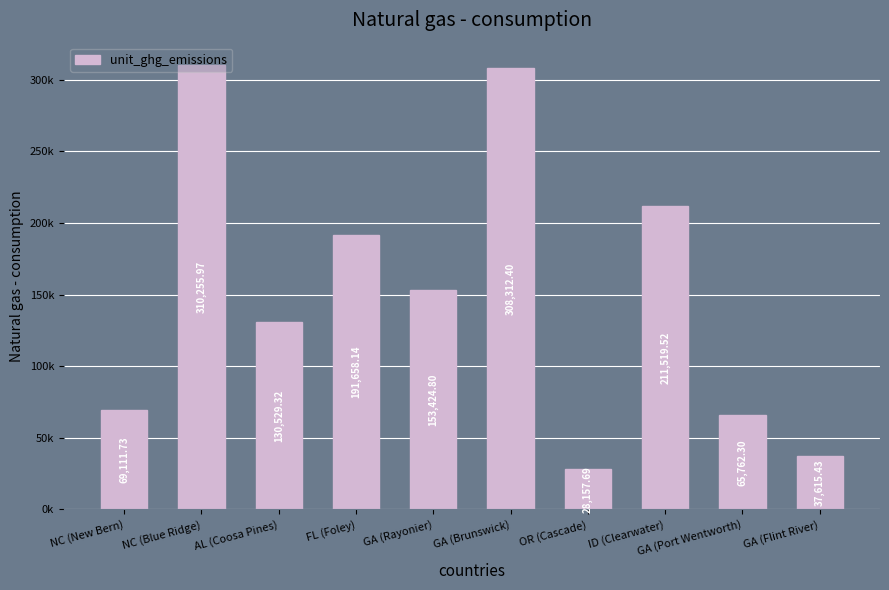

Approximately how many times larger is the value at GA (Port Wentworth) compared to OR (Cascade)?

2.3